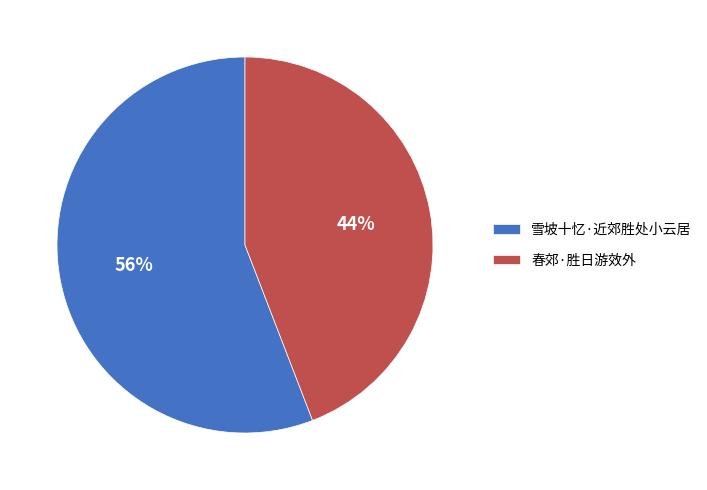

Which slice represents more than half of the pie?

雪坡十忆·近郊胜处小云居